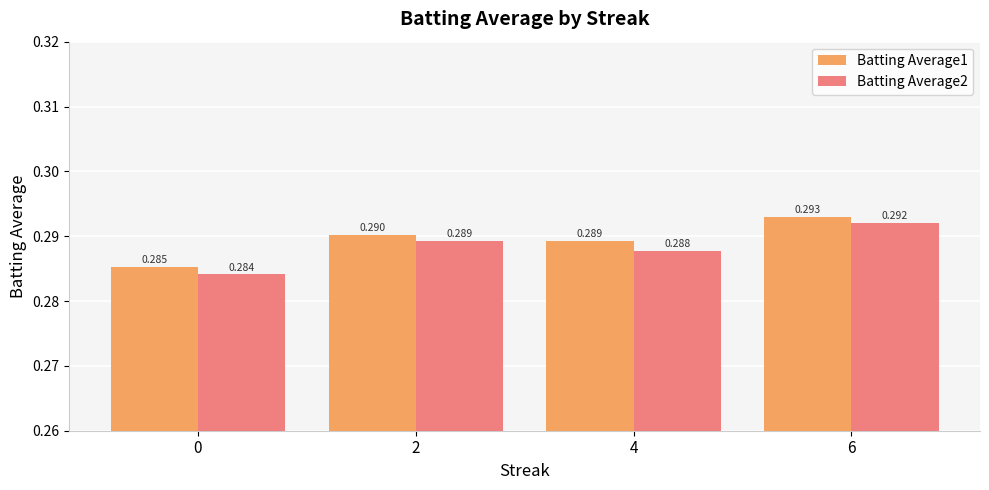

At how many categories does at least one series exceed 0?

4